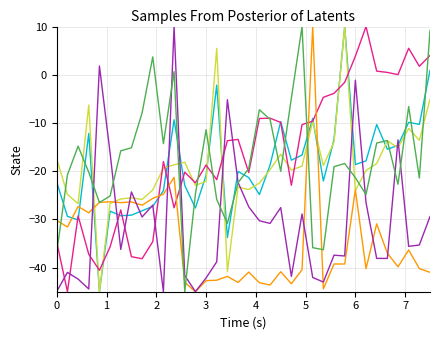

What is the smallest value displayed?

-45.0